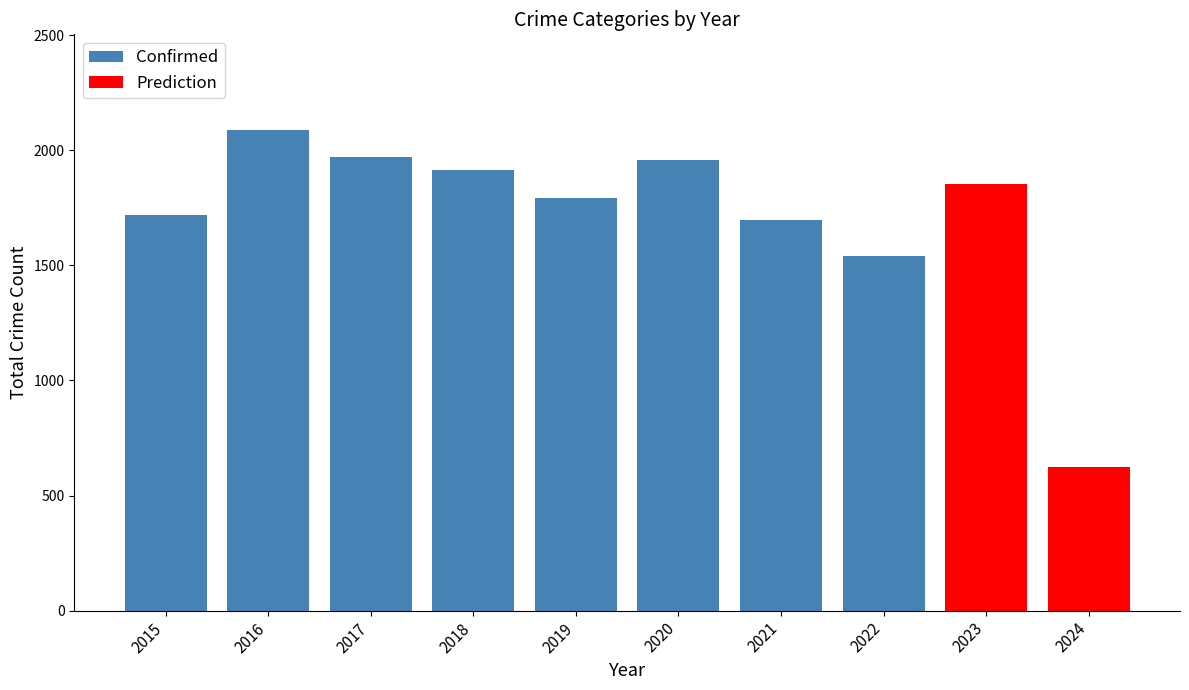

The value of Confirmed at 2018 is 1912. True or false?

True